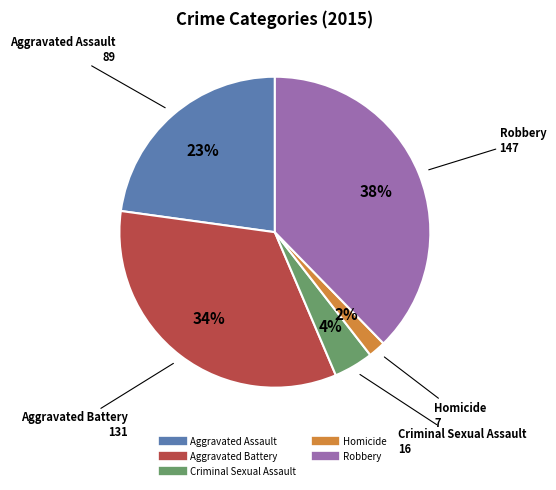

Is it true that Homicide is 10% of the pie?

False